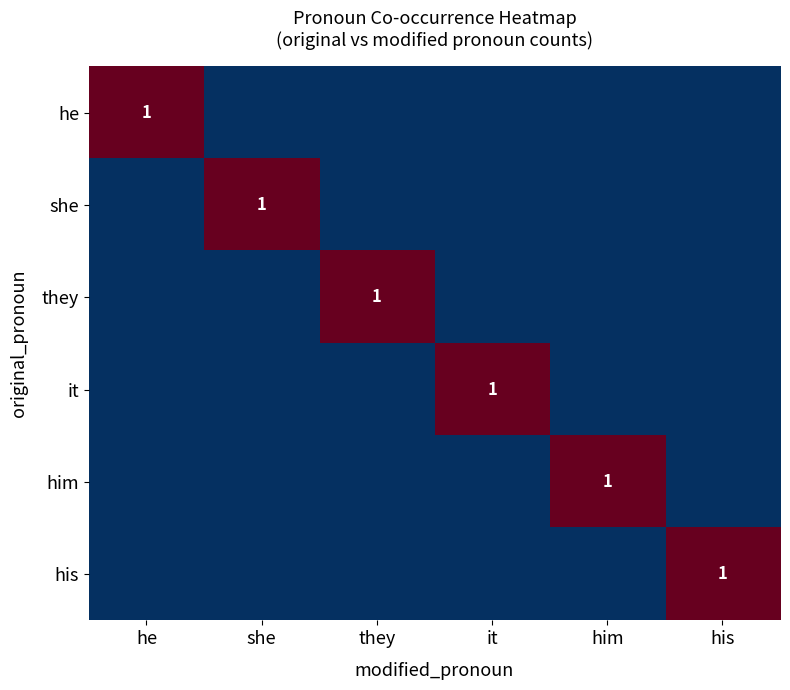

What is the maximum value shown in the chart?

1